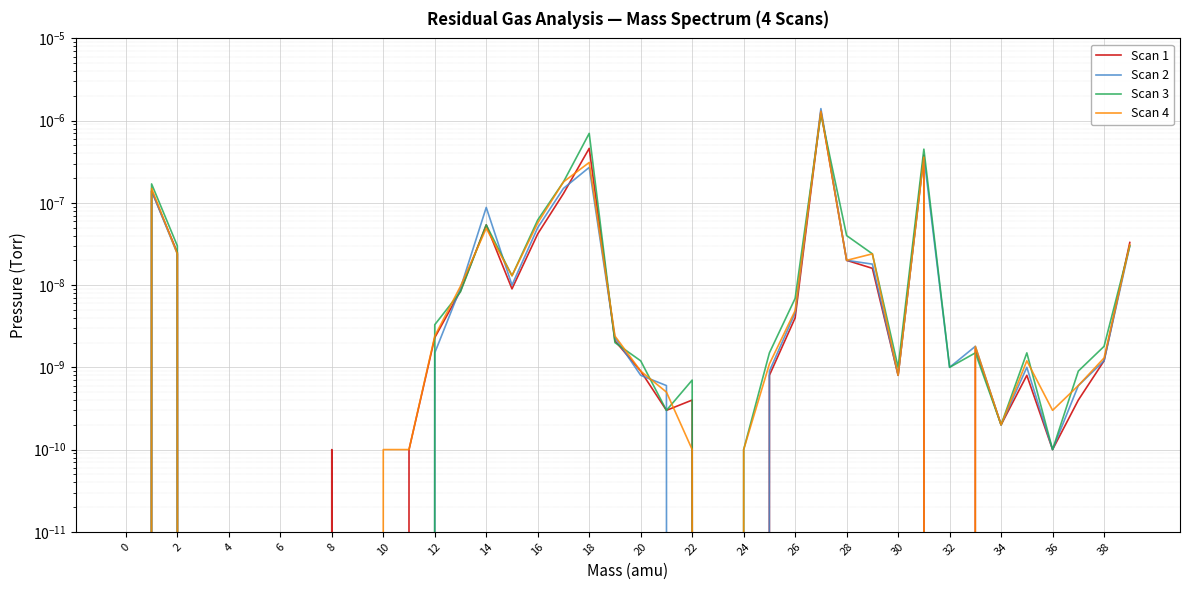

Which series has the widest spread of values?

Scan 2